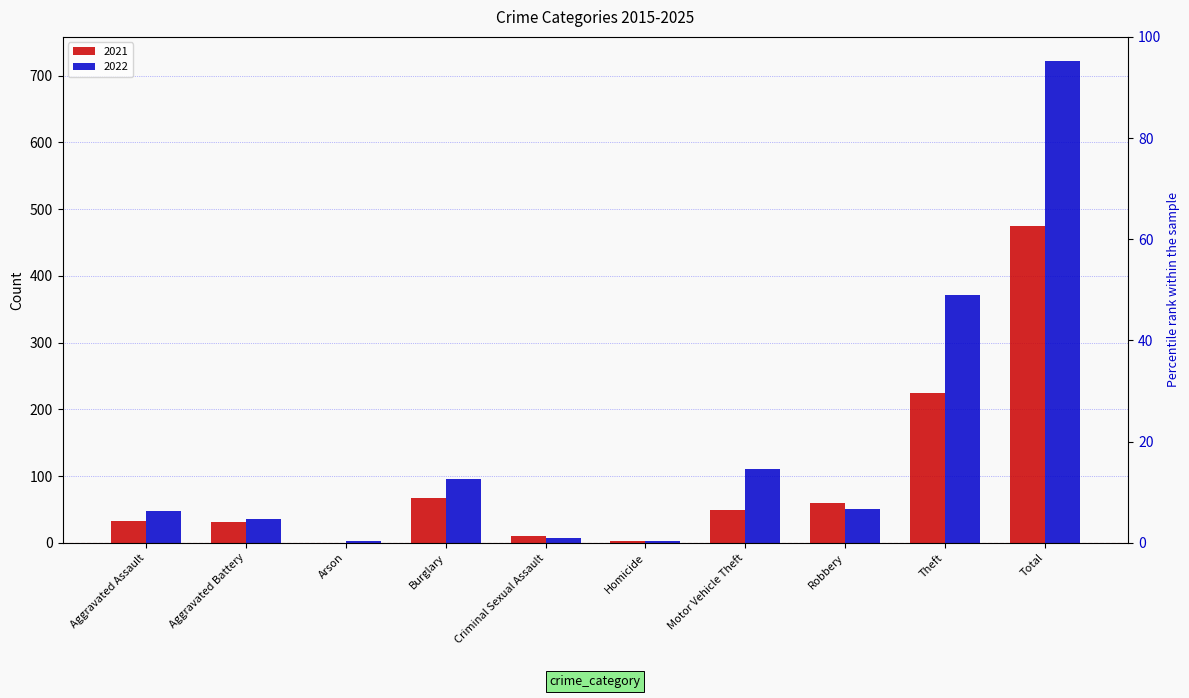

List the series in order of their peak value, lowest first.

2021, 2022